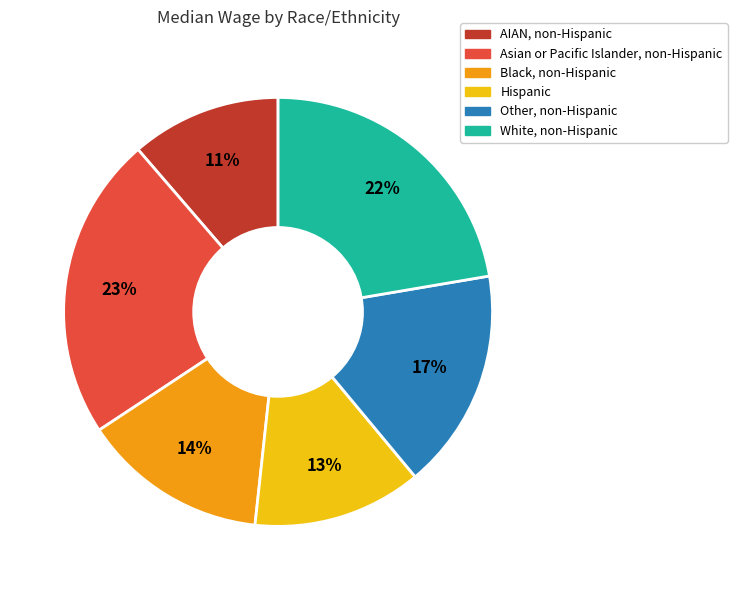

What is the smallest slice in the pie chart?

AIAN, non-Hispanic